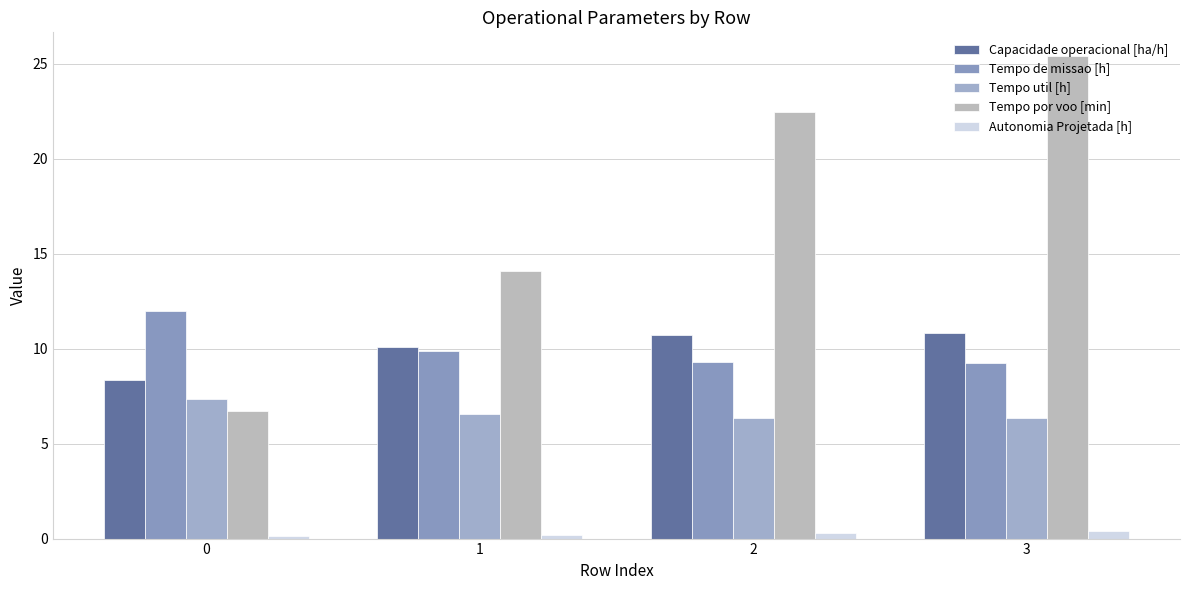

List the series in order of their peak value, highest first.

Tempo por voo [min], Tempo de missao [h], Capacidade operacional [ha/h], Tempo util [h], Autonomia Projetada [h]